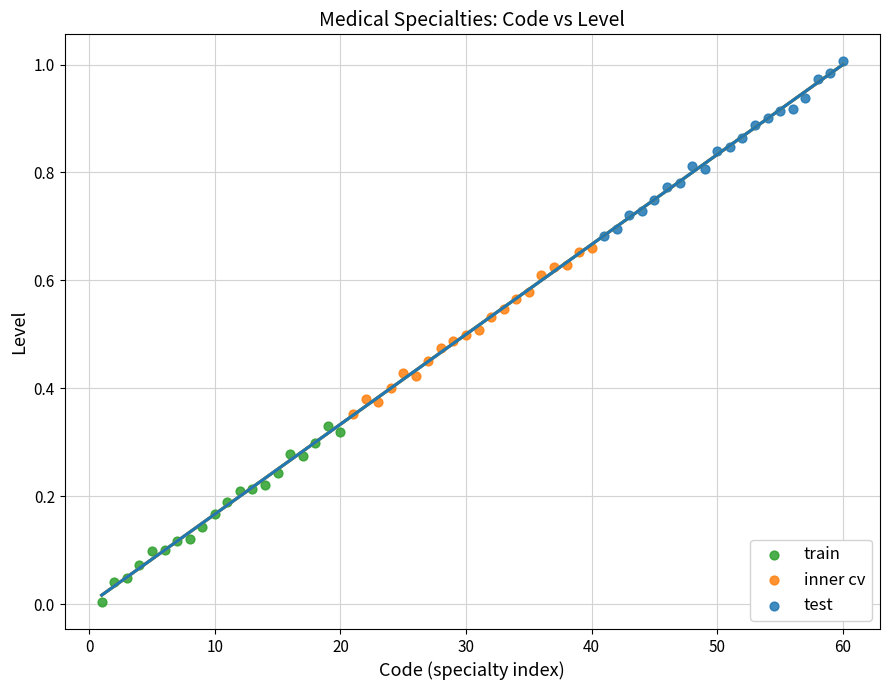

Which series contains the lowest Y value?

train